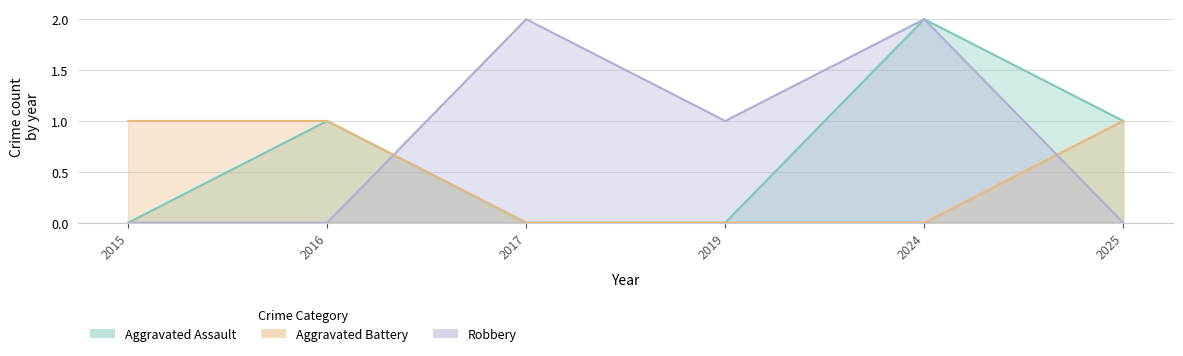

Reading left to right, what are all the values shown in this chart?

Aggravated Assault: 0	1	0	0	2	1
Aggravated Battery: 1	1	0	0	0	1
Robbery: 0	0	2	1	2	0